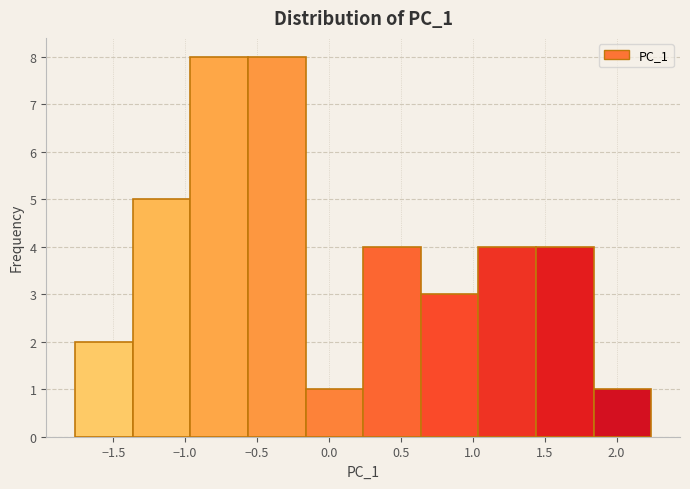

What is the height of the bar covering 0.25 to 0.65 on the x-axis? Neither the bar edges nor the heights are printed on the chart, so give them approximately, as read against the axes.

4